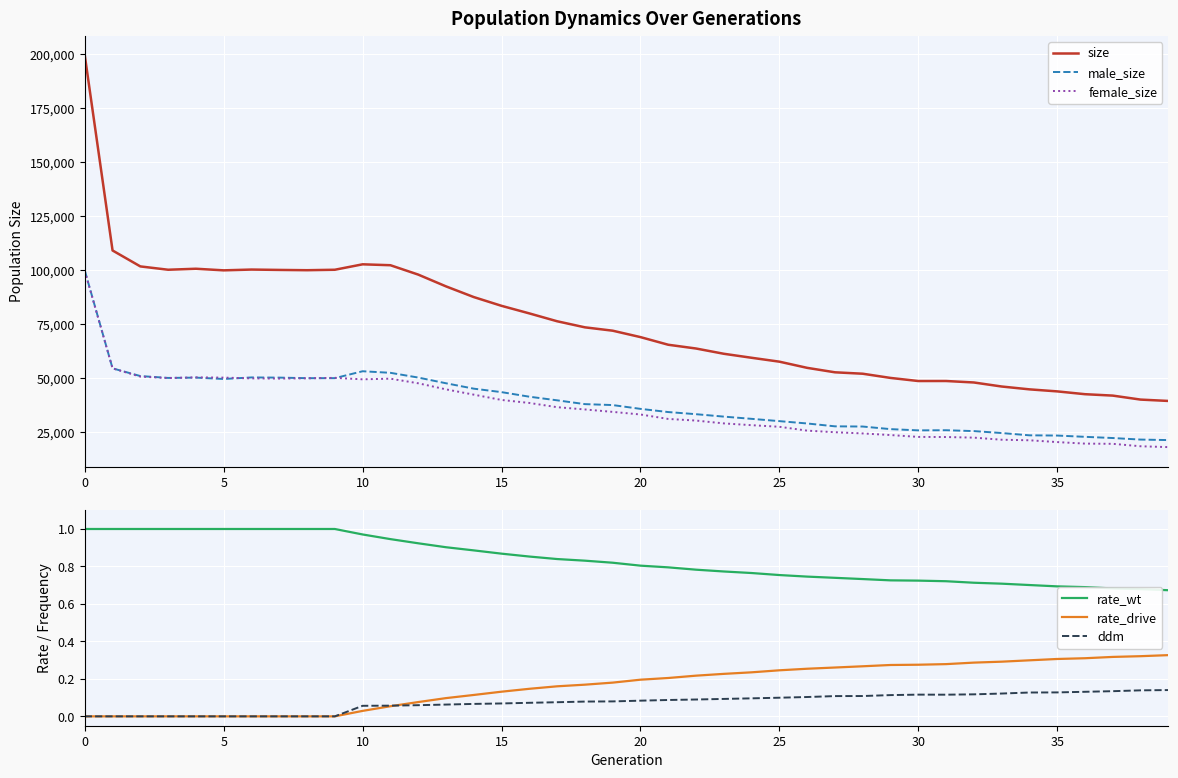

True or false: size and rate_wt cross at least once.

False